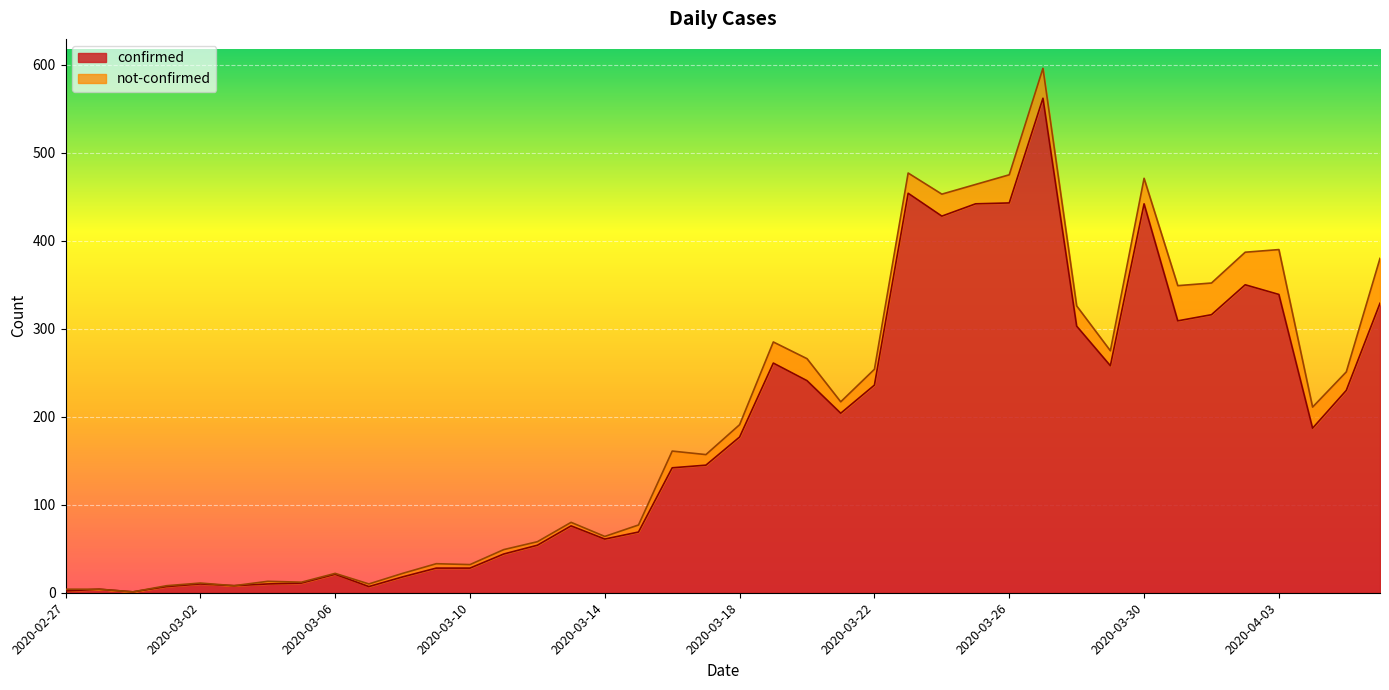

Which category has the highest value across all series?

2020-03-27